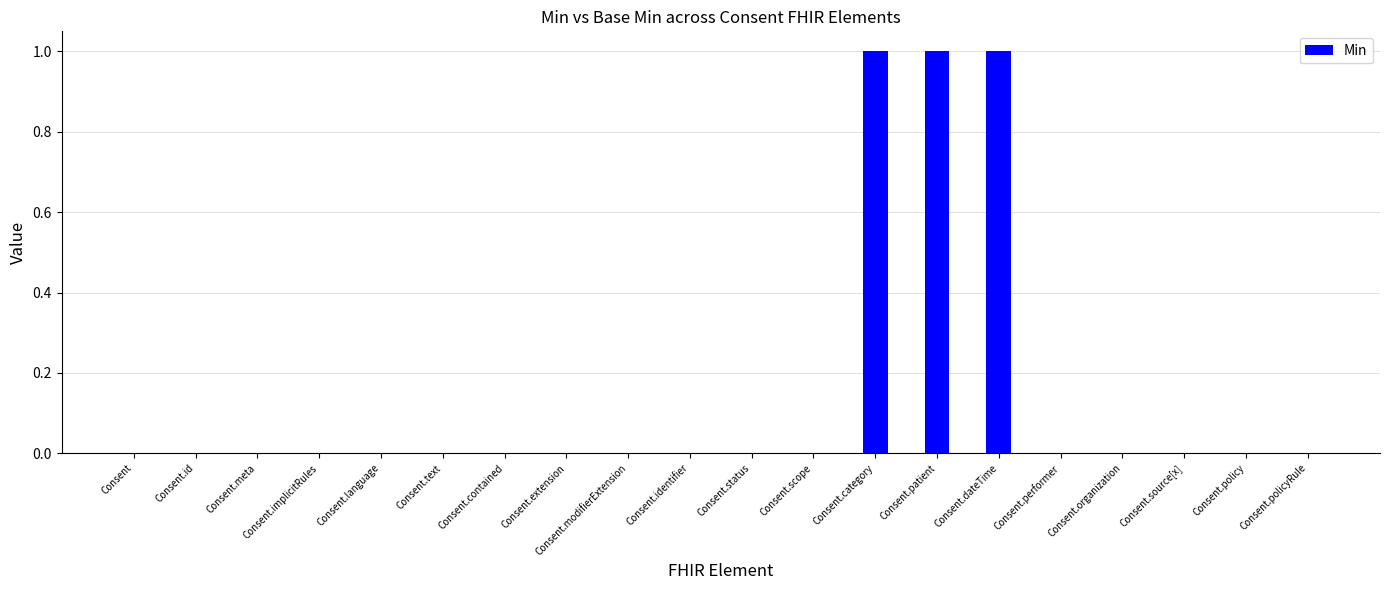

What is the greatest value displayed?

1